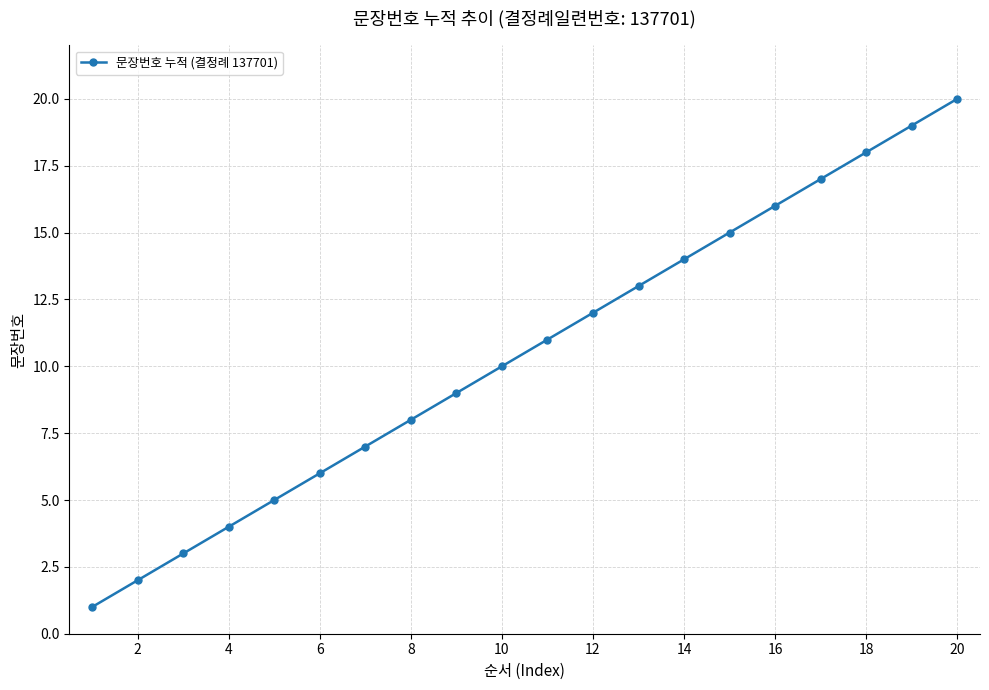

True or false: the data has more than 1 interior local peaks.

False